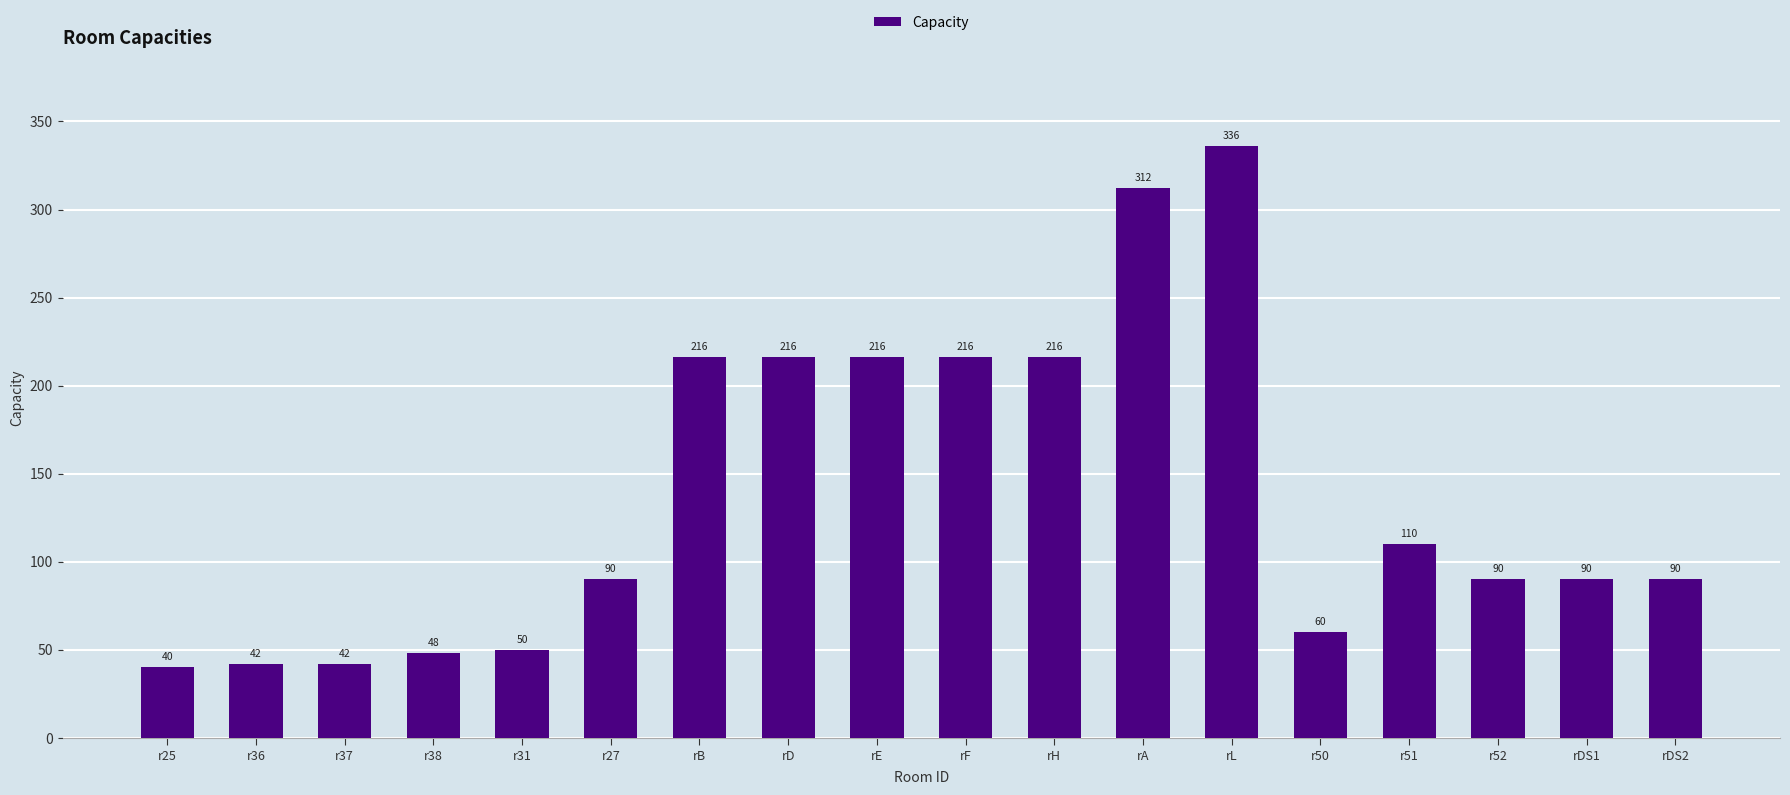

How many bars are there in total?

18